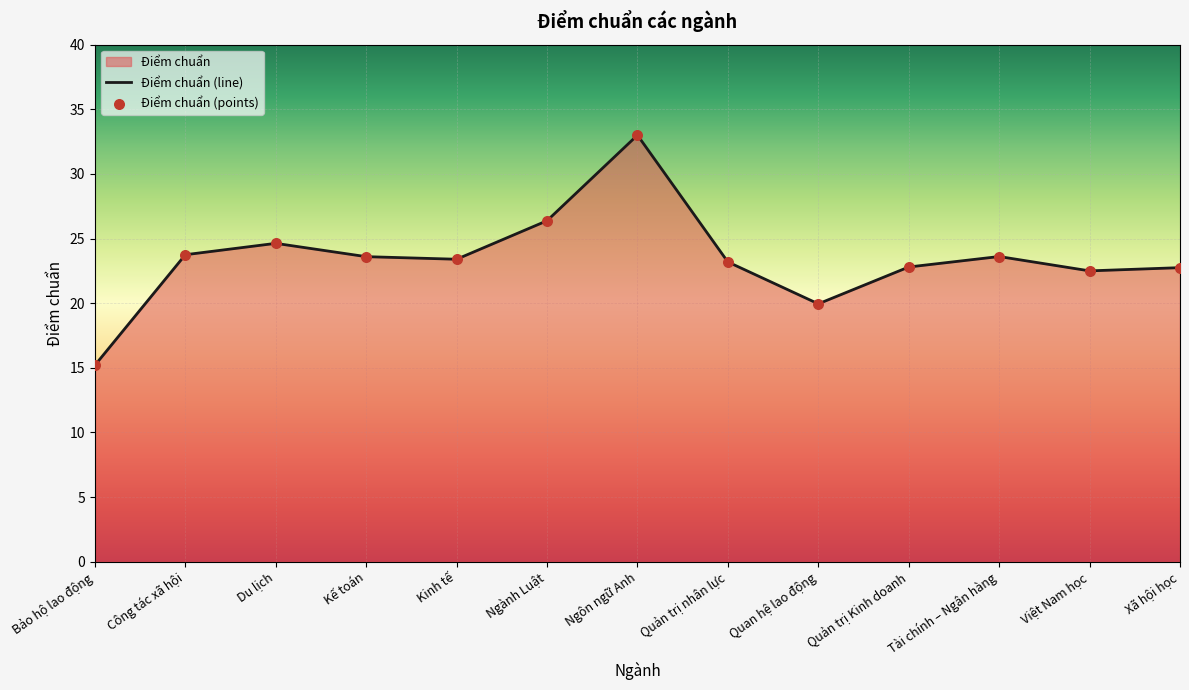

What position from the left is Bảo hộ lao động?

1